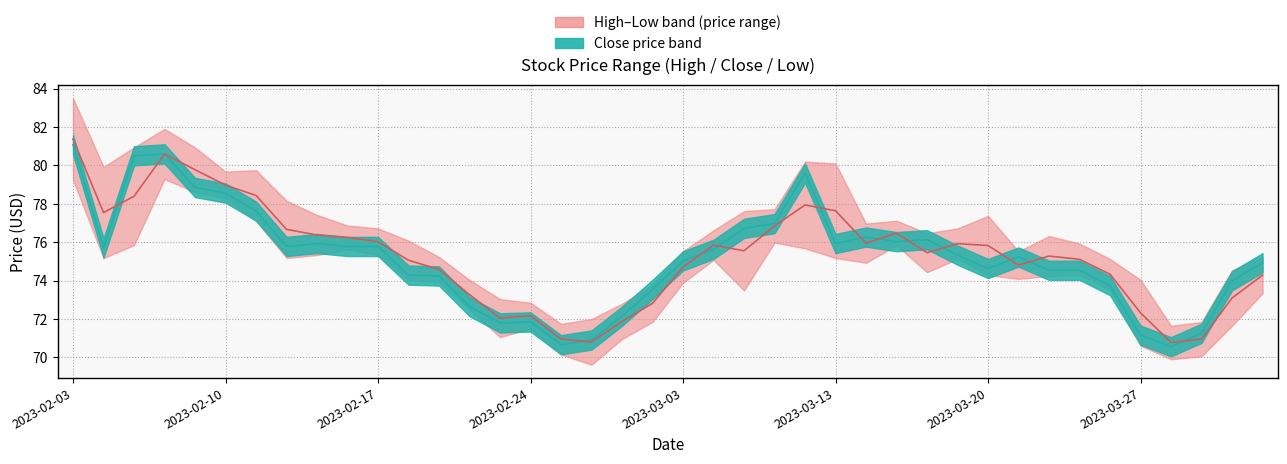

How many data points in Close are above 75?

22